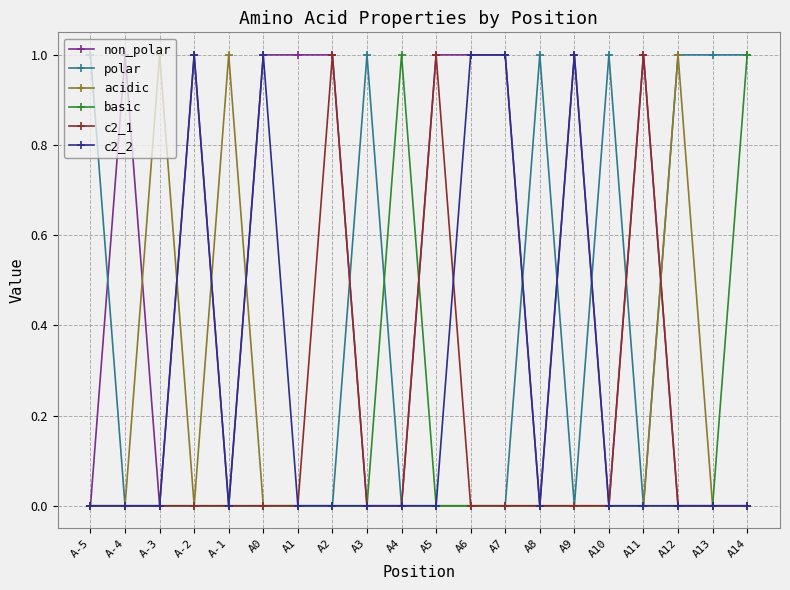

The value of non_polar at A7 is 1. True or false?

True